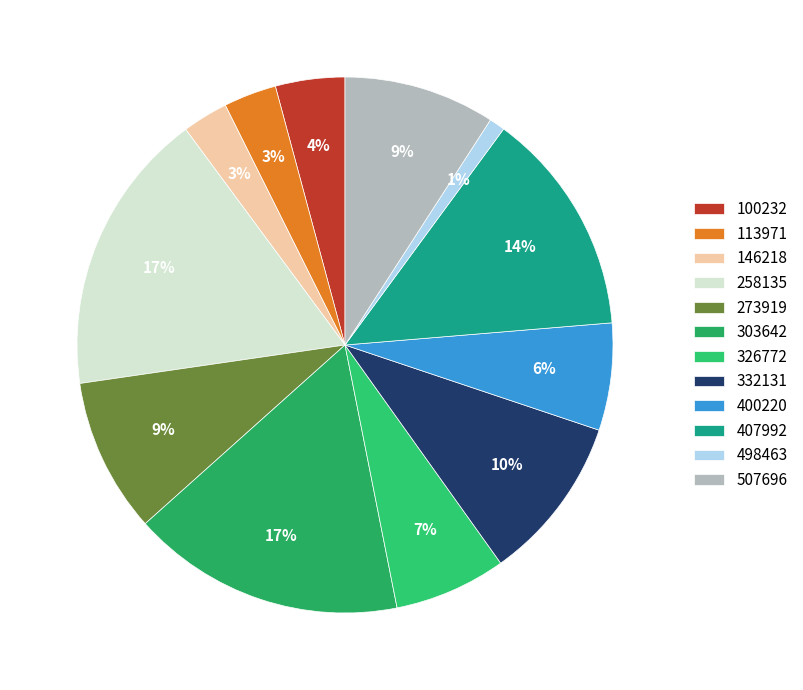

What percentage is the 146218 slice, to the nearest percent?

3%